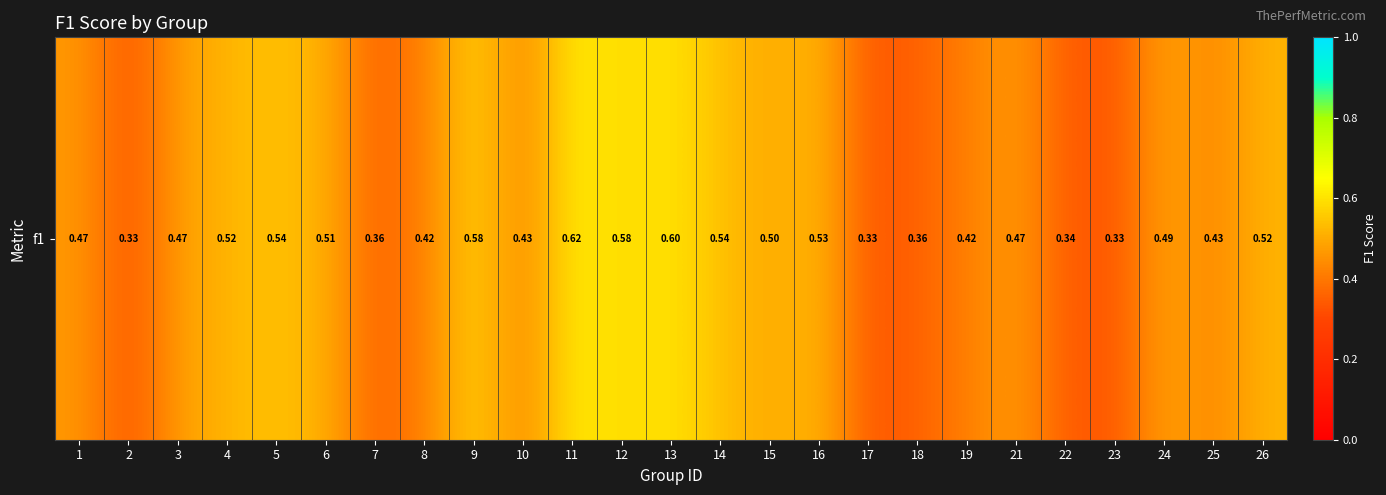

What is the change in value from 1 to 13?

+0.1